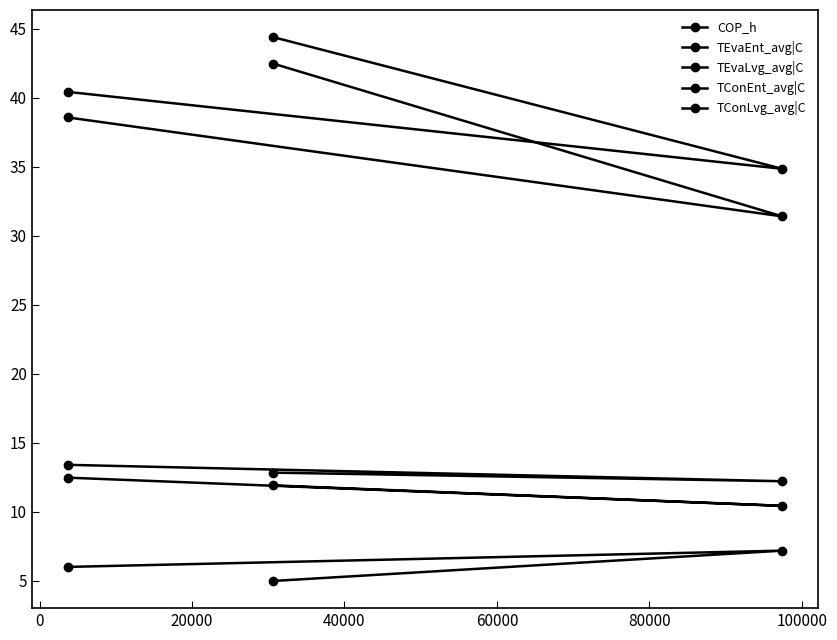

What is the spread (max minus min) of values at 0?

27.7